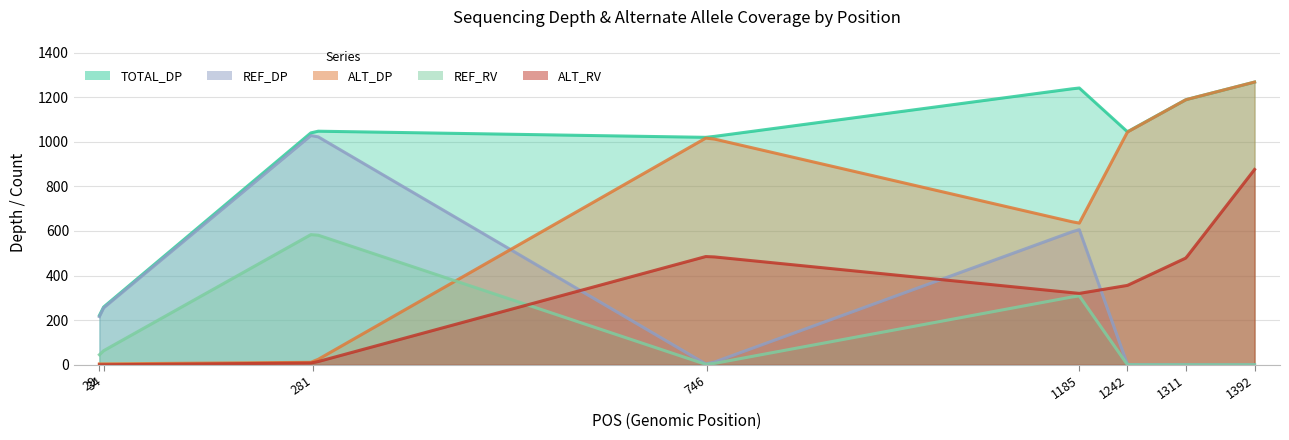

List the series in order of their peak value, lowest first.

REF_RV, ALT_RV, REF_DP, TOTAL_DP, ALT_DP